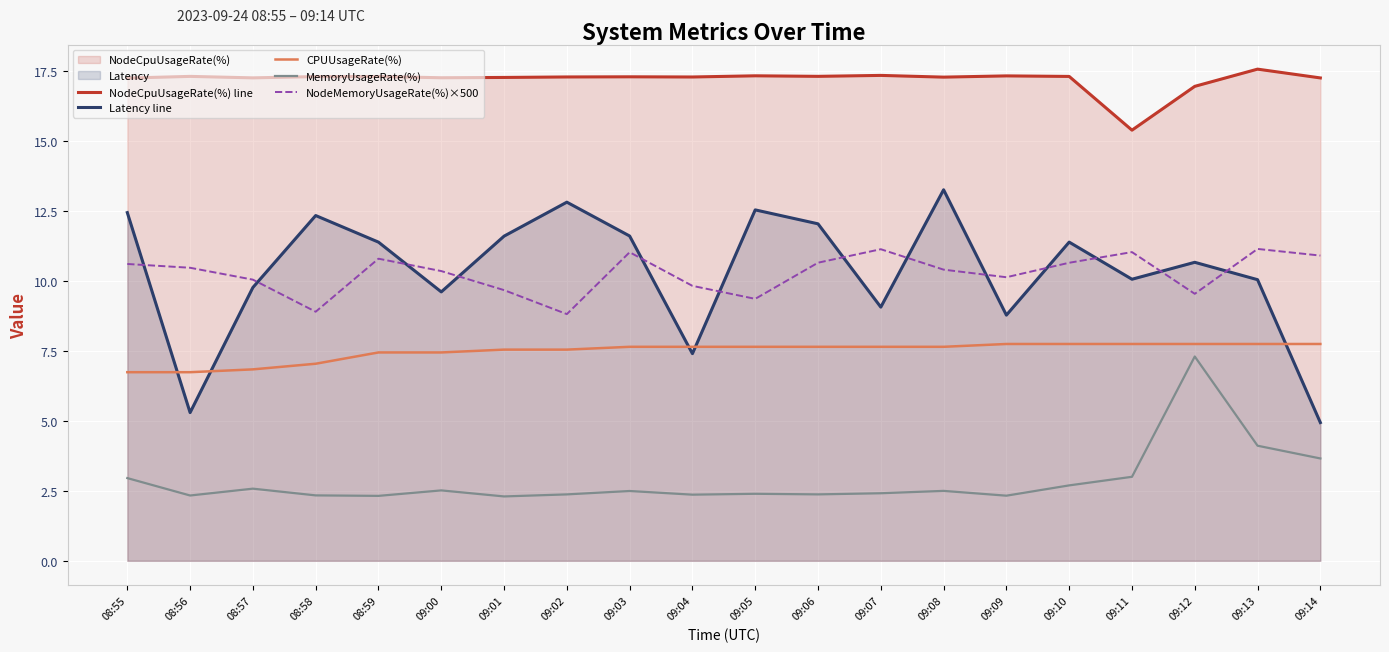

How many lines are shown in the chart?

5